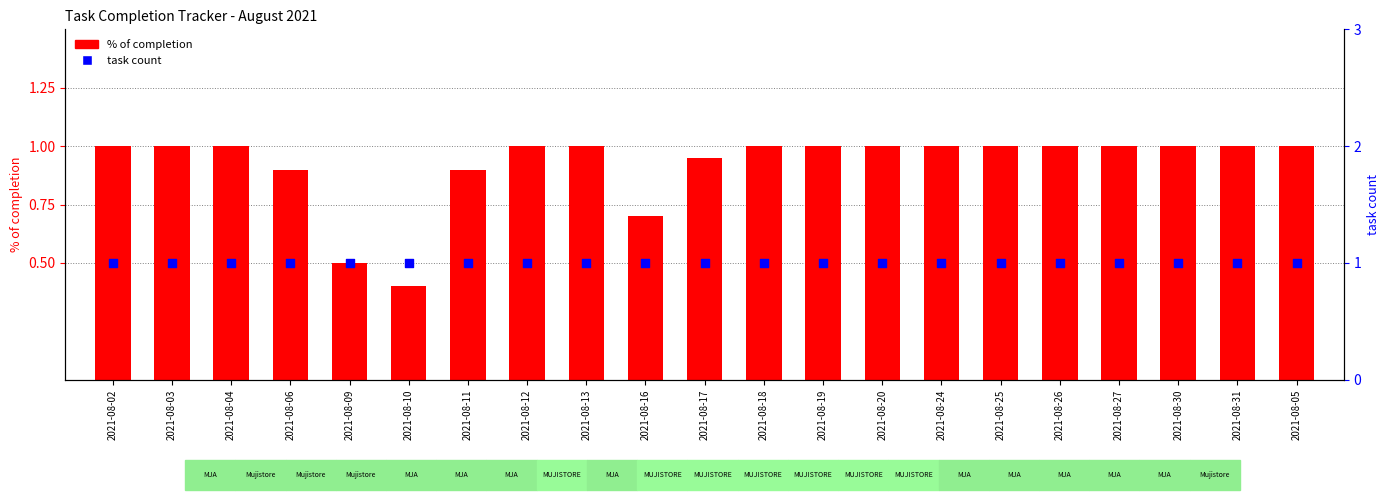

Which series has the largest Y range (max minus min)?

% of completion